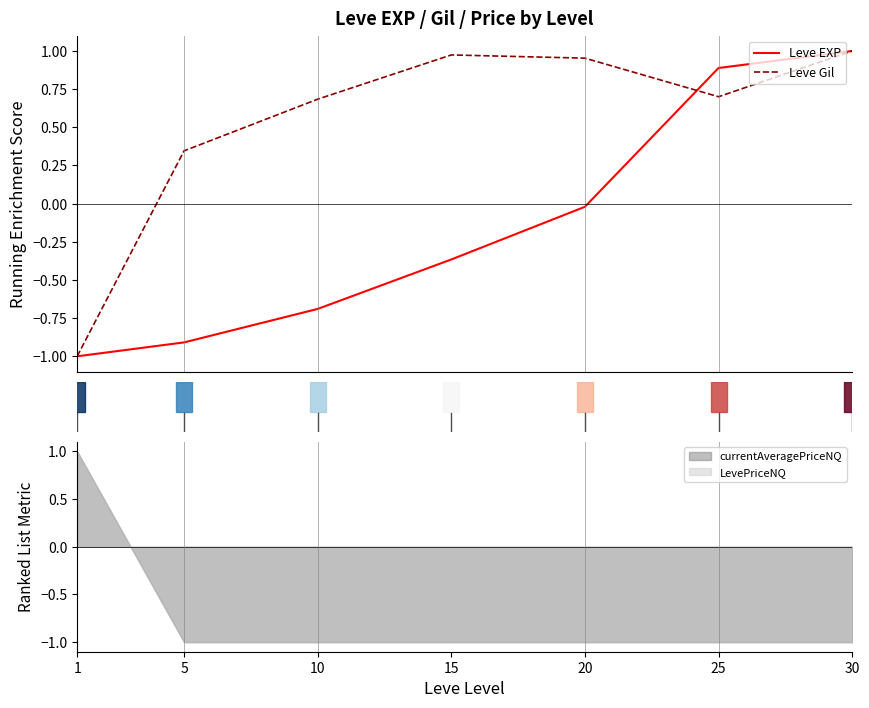

What is the total value across all series at 1?

-2.0